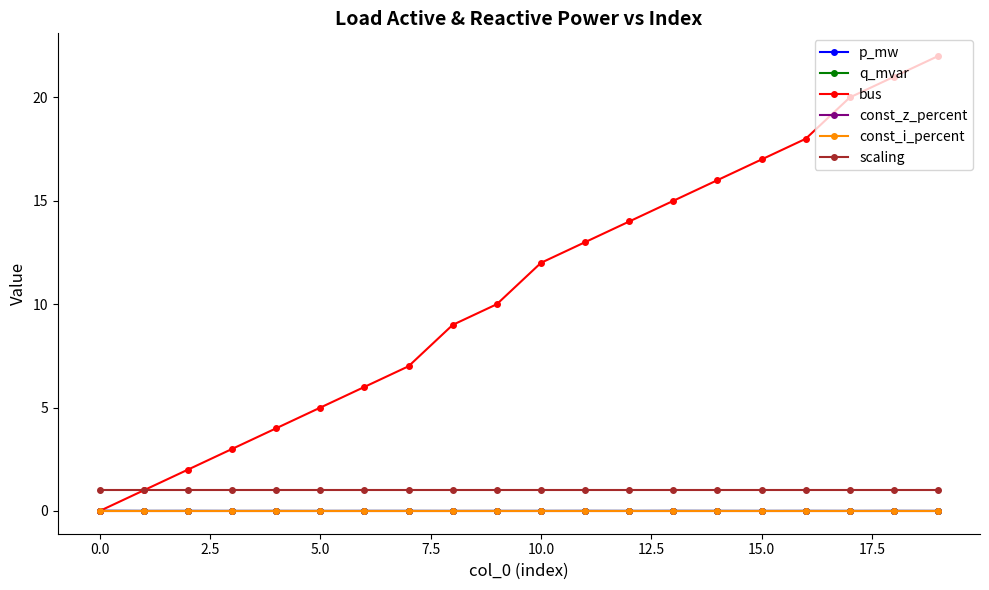

Which series has the widest spread of values?

bus